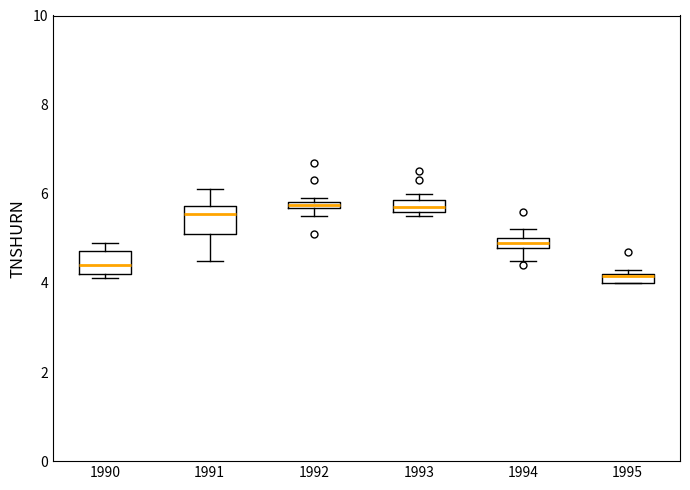

Which box's median line is the lowest?

1995